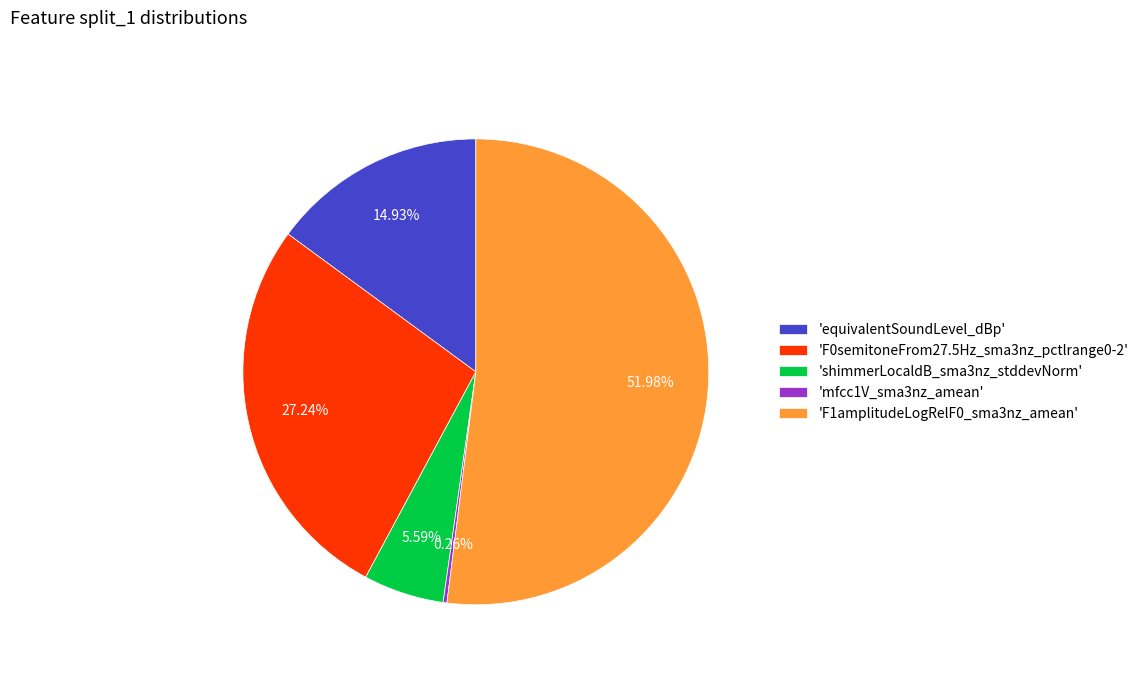

Which has a higher value, 'F0semitoneFrom27.5Hz_sma3nz_pctlrange0-2' or 'equivalentSoundLevel_dBp'?

'F0semitoneFrom27.5Hz_sma3nz_pctlrange0-2'